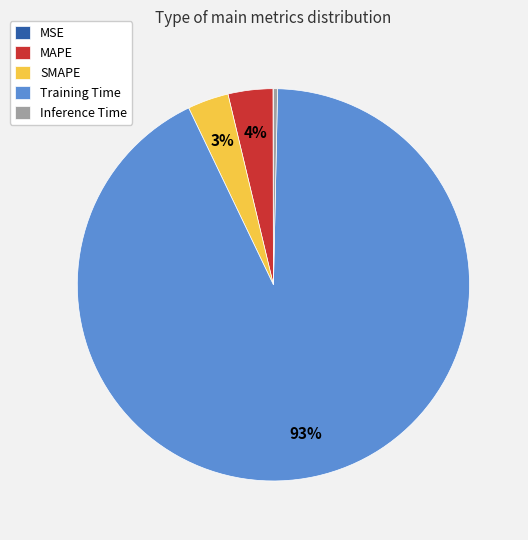

To the nearest percent, what portion does MAPE represent?

4%